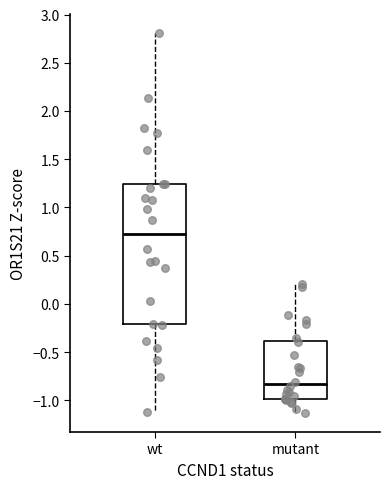

Comparing the boxes themselves (not the whiskers), which one is the tallest?

wt